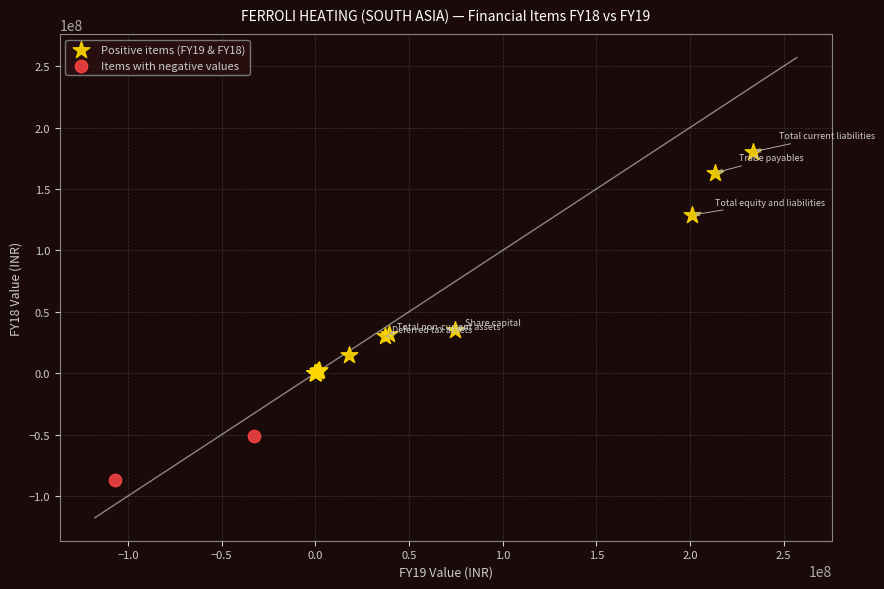

What are all the series names shown in the legend?

Positive items (FY19 & FY18), Items with negative values